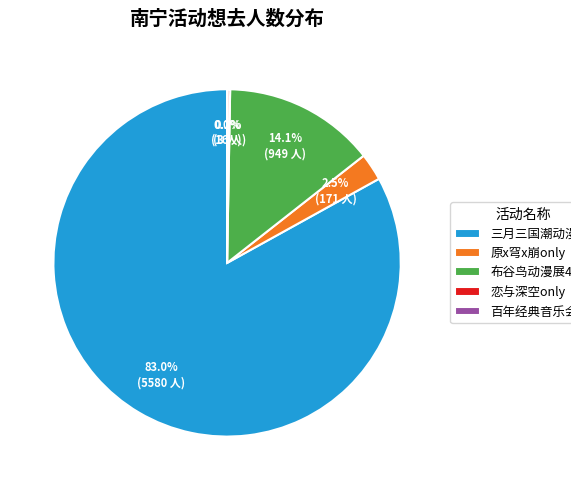

What portion of the pie excludes 布谷鸟动漫展4th?

85.9%